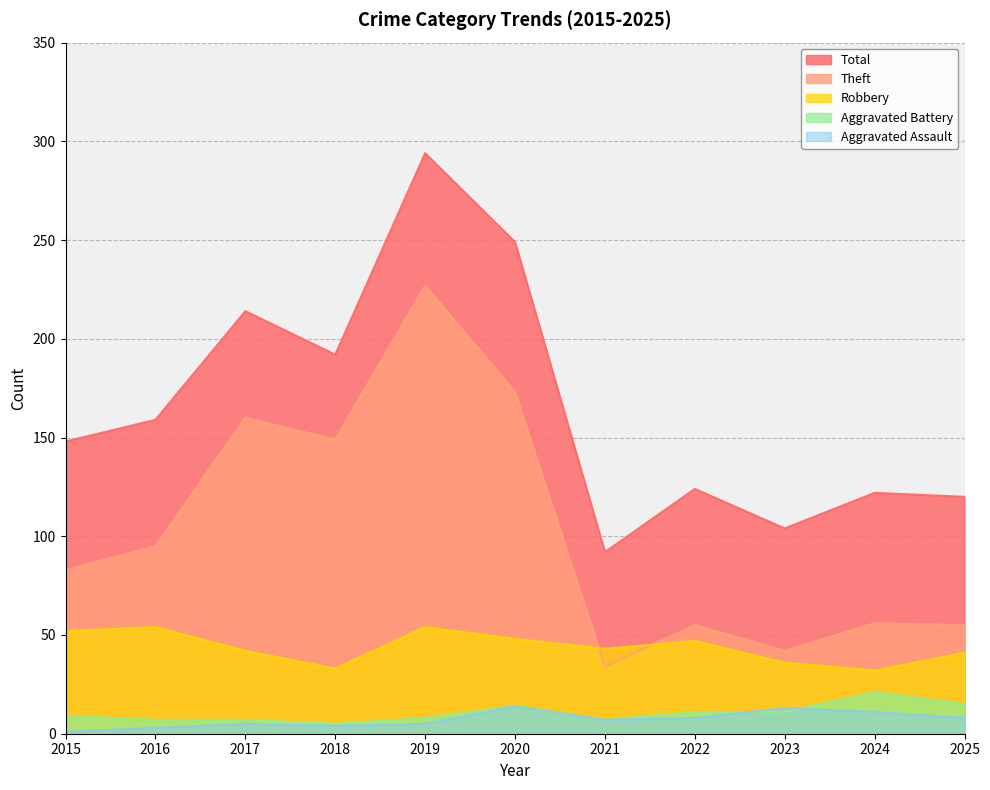

What is the sum of all Total values?

1818